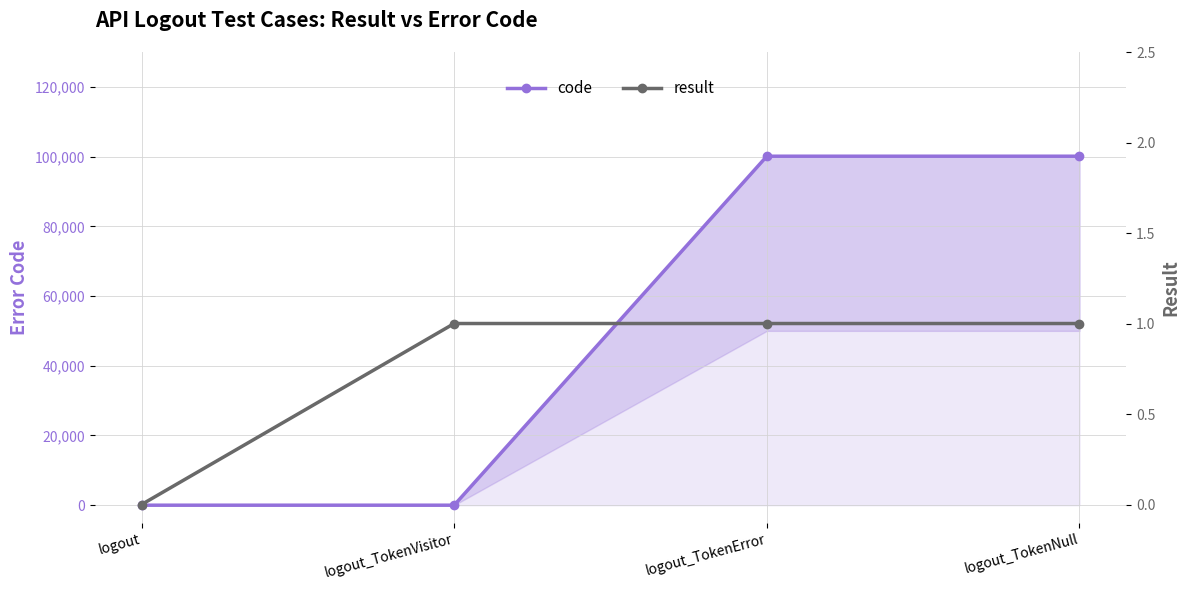

What are all the series names shown in the legend?

code, result